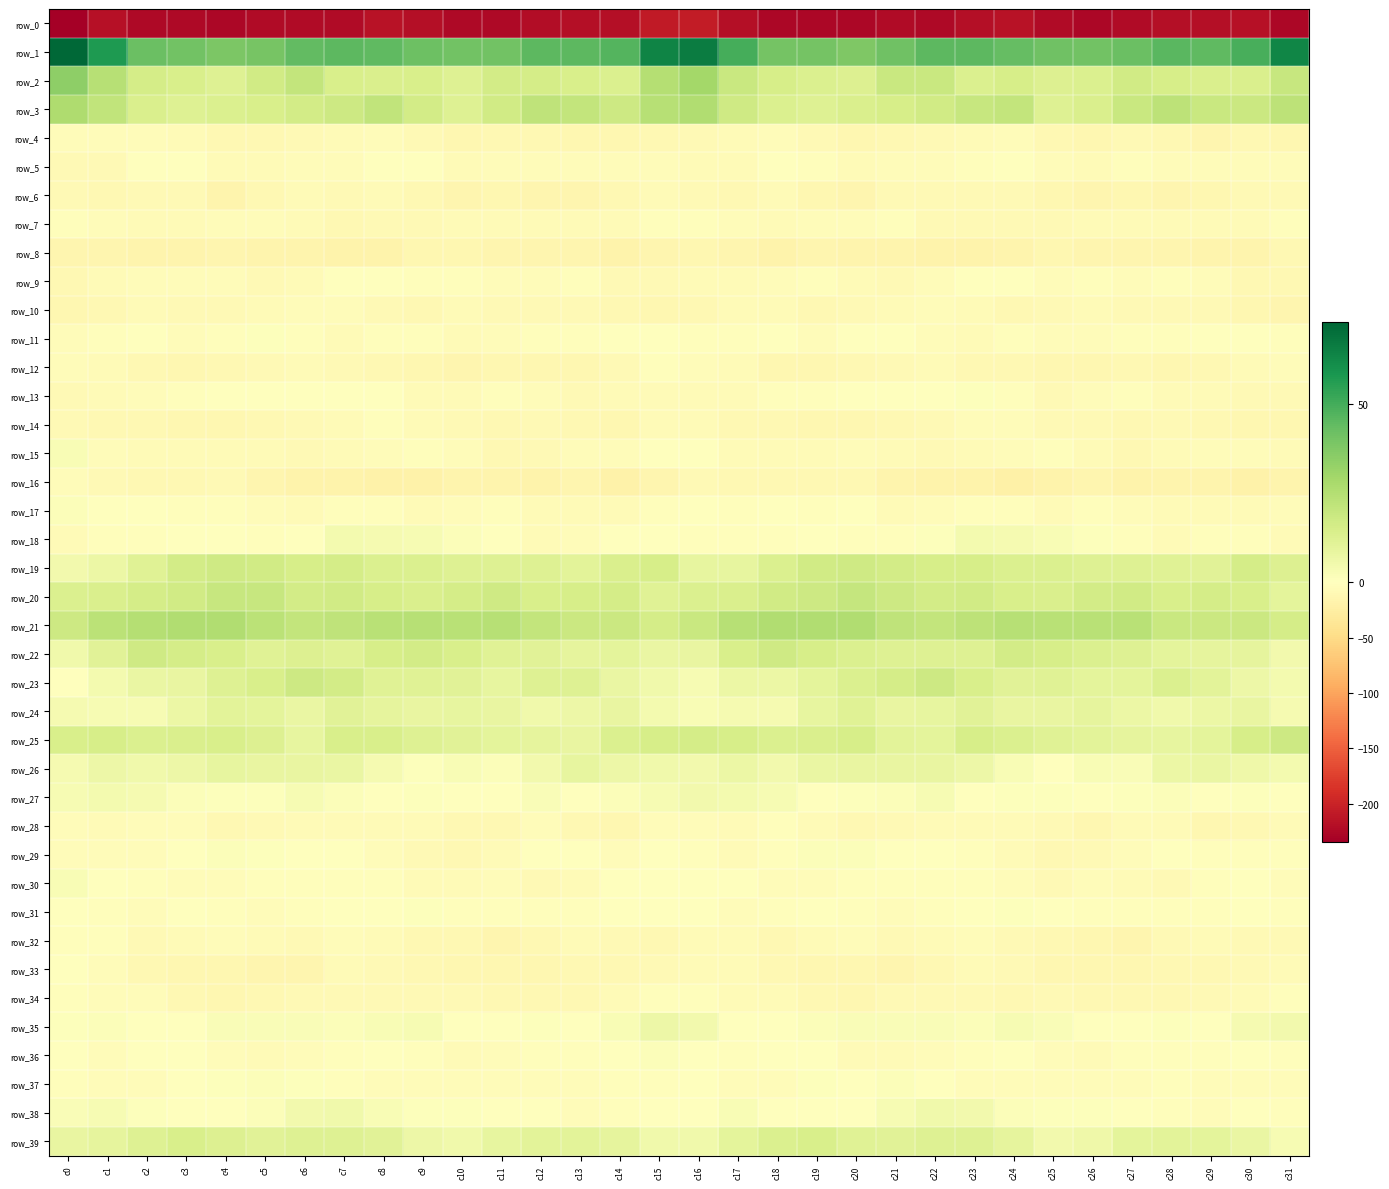

What is the maximum value shown in the chart?

73.0